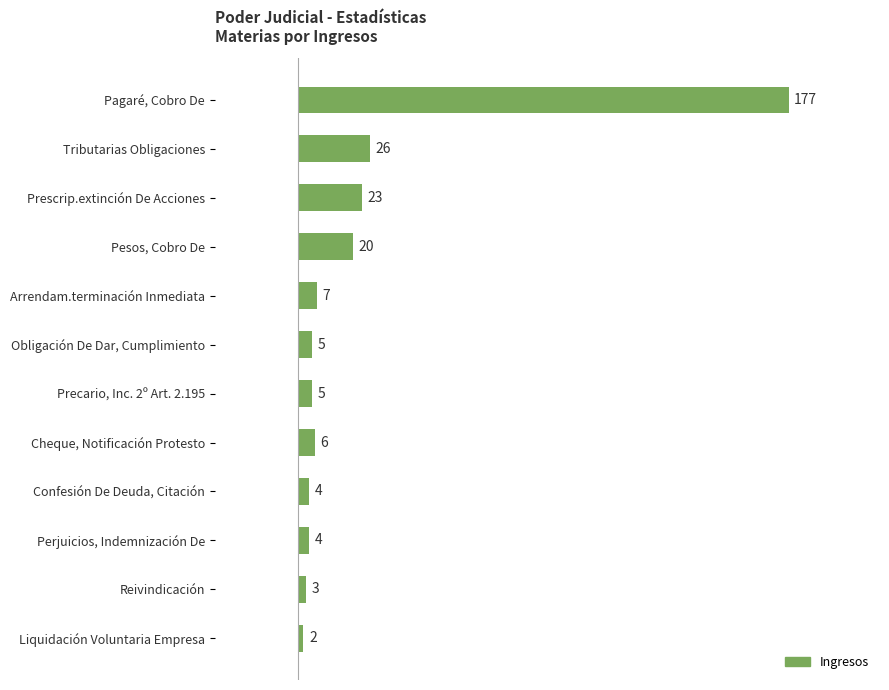

The chart shows a value of 3 at Reivindicación. True or false?

True